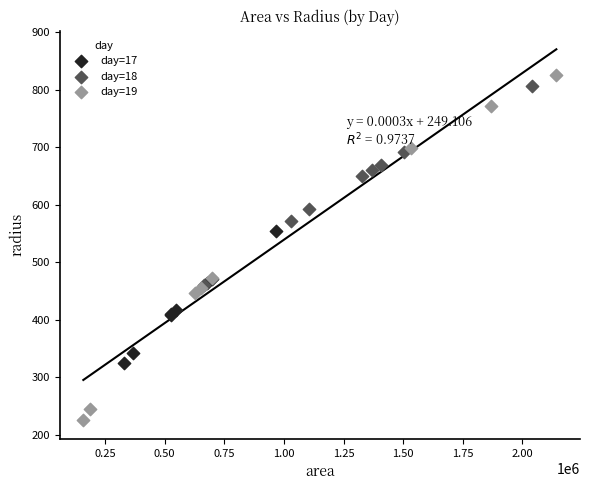

Which series has the largest Y range (max minus min)?

day=19